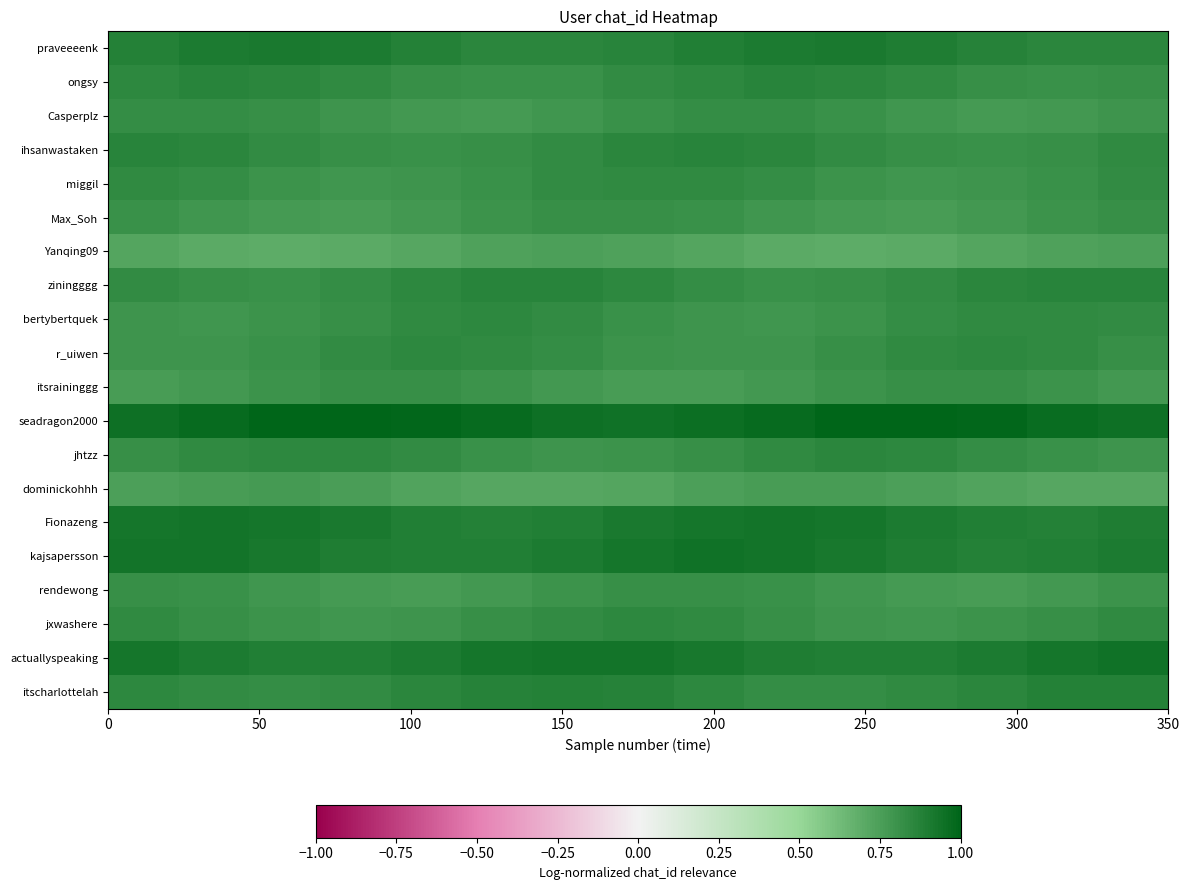

Reading left to right, what are all the values shown in this chart?

praveeeenk: 0.9	0.9	0.9	0.9	0.9	0.9	0.9	0.9	0.9	0.9	0.9	0.9	0.9	0.9	0.9
ongsy: 0.8	0.9	0.9	0.8	0.8	0.8	0.8	0.8	0.9	0.9	0.9	0.8	0.8	0.8	0.8
Casperplz: 0.8	0.8	0.8	0.8	0.8	0.8	0.8	0.8	0.8	0.8	0.8	0.8	0.8	0.8	0.8
ihsanwastaken: 0.9	0.9	0.8	0.8	0.8	0.8	0.8	0.9	0.9	0.9	0.8	0.8	0.8	0.8	0.8
miggil: 0.8	0.8	0.8	0.8	0.8	0.8	0.8	0.8	0.8	0.8	0.8	0.8	0.8	0.8	0.8
Max_Soh: 0.8	0.8	0.8	0.8	0.8	0.8	0.8	0.8	0.8	0.8	0.8	0.8	0.8	0.8	0.8
Yanqing09: 0.7	0.7	0.7	0.7	0.7	0.7	0.7	0.7	0.7	0.7	0.7	0.7	0.7	0.7	0.7
ziningggg: 0.8	0.8	0.8	0.8	0.8	0.9	0.9	0.8	0.8	0.8	0.8	0.8	0.9	0.9	0.9
bertybertquek: 0.8	0.8	0.8	0.8	0.8	0.8	0.8	0.8	0.8	0.8	0.8	0.8	0.8	0.8	0.8
r_uiwen: 0.8	0.8	0.8	0.8	0.8	0.8	0.8	0.8	0.8	0.8	0.8	0.8	0.8	0.8	0.8
itsraininggg: 0.8	0.8	0.8	0.8	0.8	0.8	0.8	0.8	0.8	0.8	0.8	0.8	0.8	0.8	0.8
seadragon2000: 1.0	1.0	1.0	1.0	1.0	1.0	1.0	0.9	1.0	1.0	1.0	1.0	1.0	1.0	0.9
jhtzz: 0.8	0.8	0.9	0.8	0.8	0.8	0.8	0.8	0.8	0.8	0.9	0.8	0.8	0.8	0.8
dominickohhh: 0.7	0.8	0.8	0.8	0.7	0.7	0.7	0.7	0.7	0.8	0.8	0.7	0.7	0.7	0.7
Fionazeng: 0.9	0.9	0.9	0.9	0.9	0.9	0.9	0.9	0.9	0.9	0.9	0.9	0.9	0.9	0.9
kajsapersson: 0.9	0.9	0.9	0.9	0.9	0.9	0.9	0.9	0.9	0.9	0.9	0.9	0.9	0.9	0.9
rendewong: 0.8	0.8	0.8	0.8	0.8	0.8	0.8	0.8	0.8	0.8	0.8	0.8	0.8	0.8	0.8
jxwashere: 0.8	0.8	0.8	0.8	0.8	0.8	0.8	0.8	0.8	0.8	0.8	0.8	0.8	0.8	0.8
actuallyspeaking: 0.9	0.9	0.9	0.9	0.9	0.9	0.9	0.9	0.9	0.9	0.9	0.9	0.9	0.9	0.9
itscharlottelah: 0.8	0.8	0.8	0.8	0.9	0.9	0.9	0.9	0.8	0.8	0.8	0.8	0.9	0.9	0.9